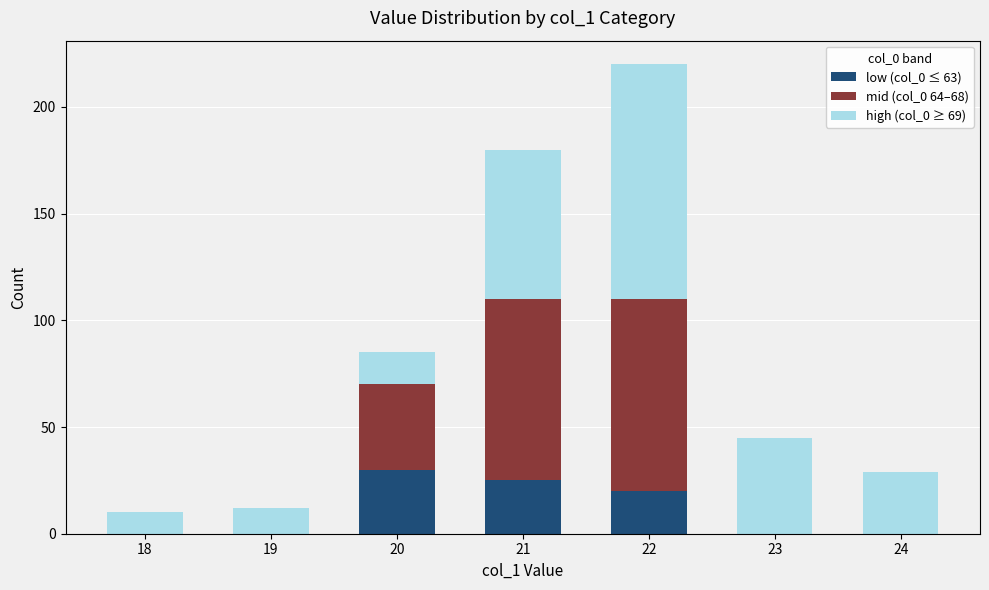

The value of low (col_0 ≤ 63) at 23 is 0. True or false?

True